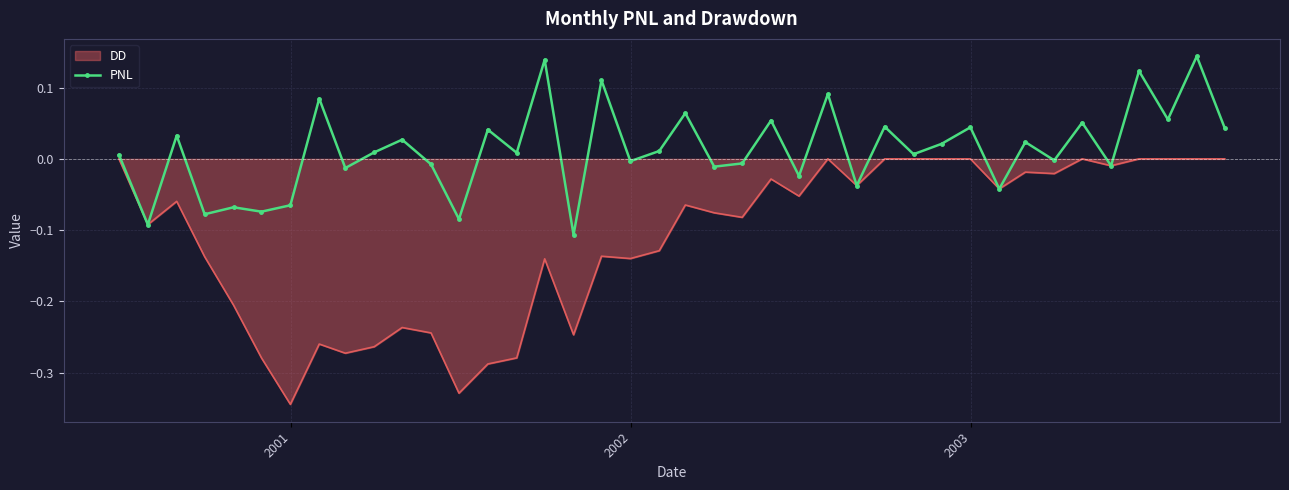

Rank the series by their maximum value, from lowest to highest.

DD, PNL